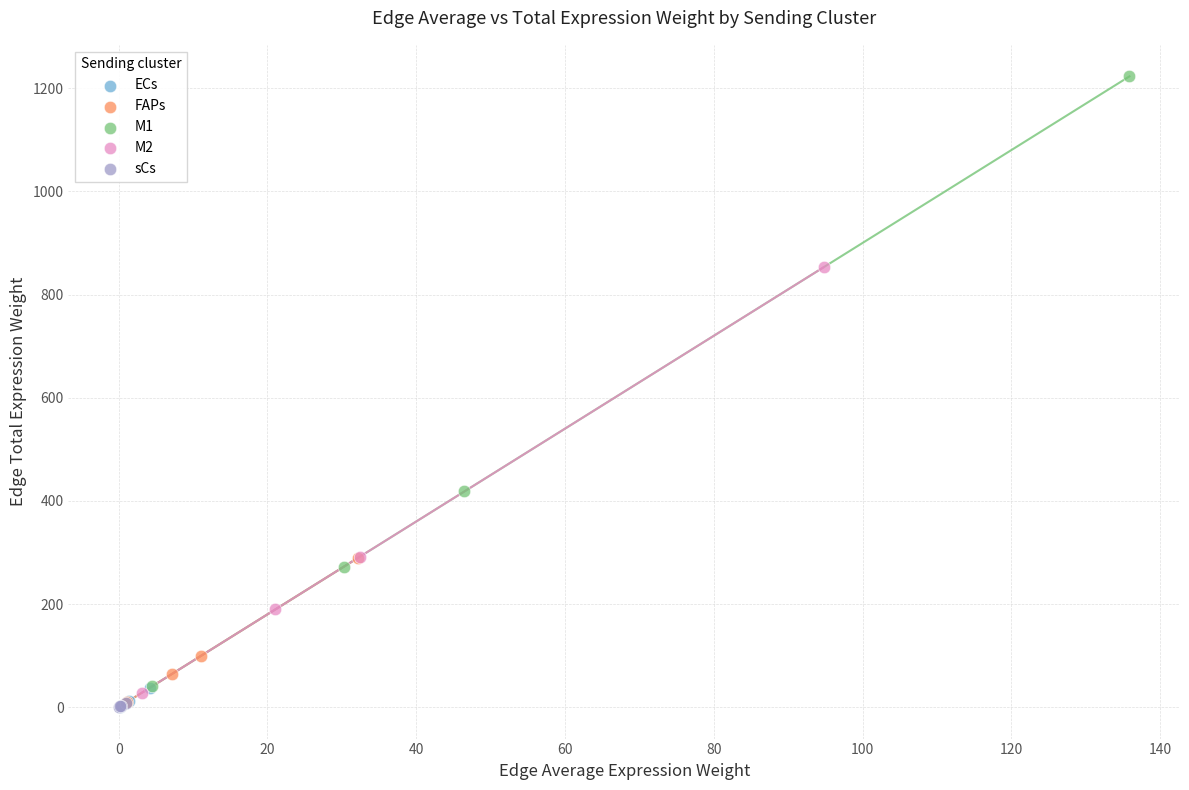

Which series has the widest spread of Y values?

M1